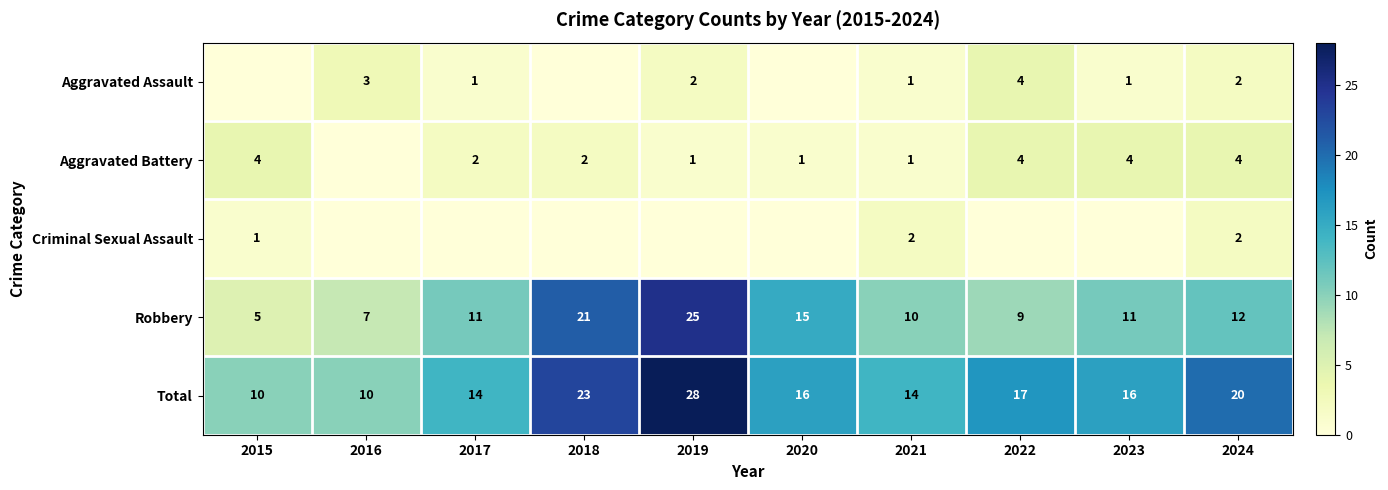

How many series are shown in this chart?

5